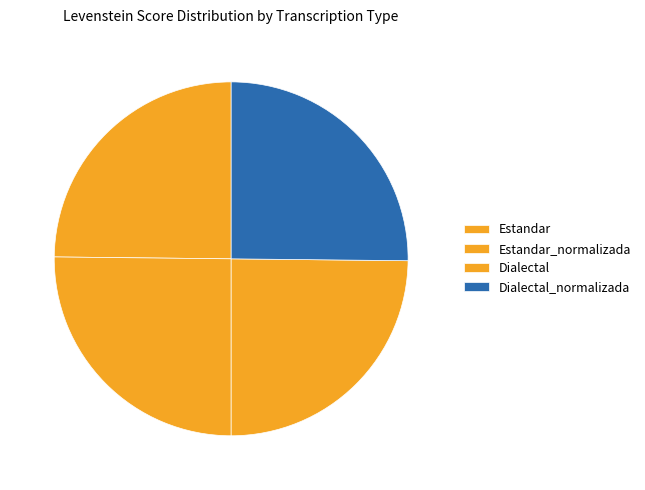

Which slice is the largest?

Estandar_normalizada